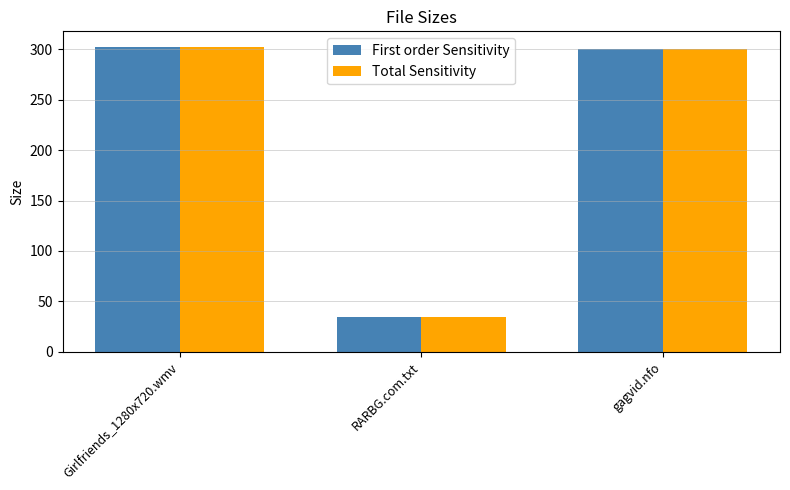

What is the total value across all series at Girlfriends_1280x720.wmv?

605.4